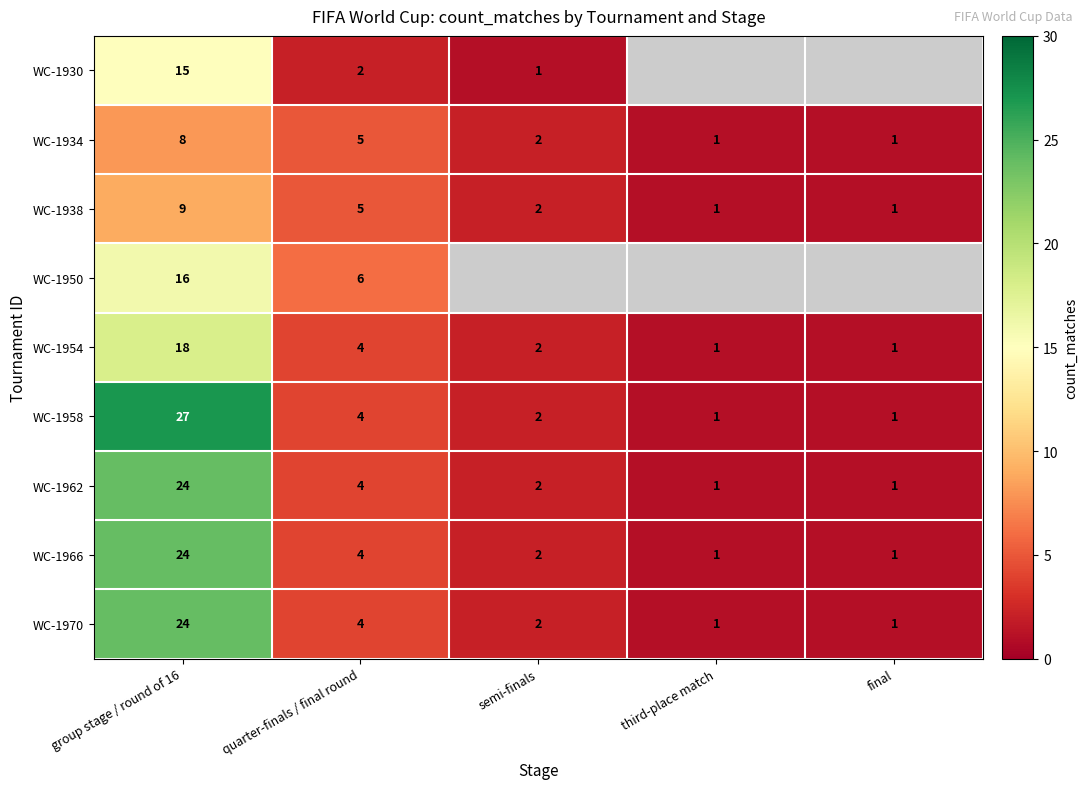

What is the maximum value for WC-1958?

27